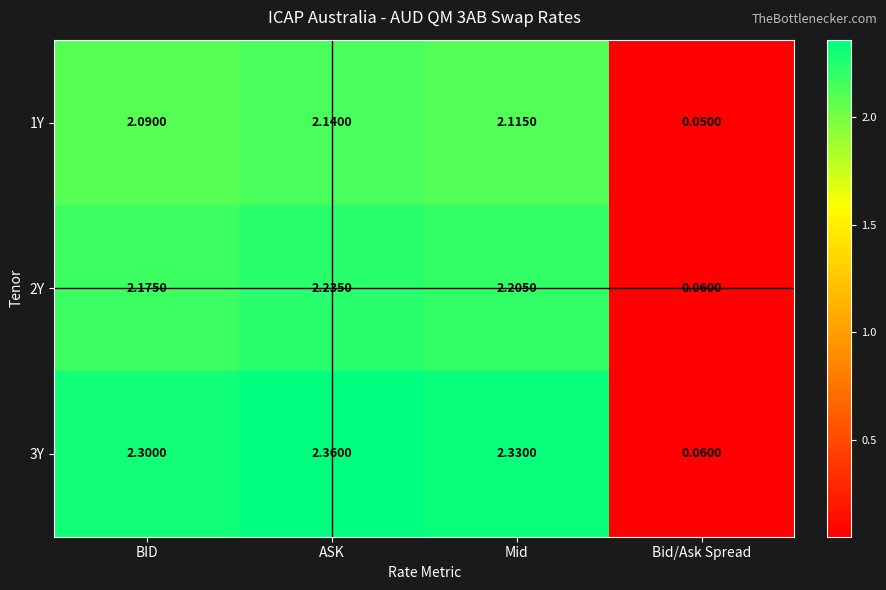

At which label does 1Y first exceed 2?

BID